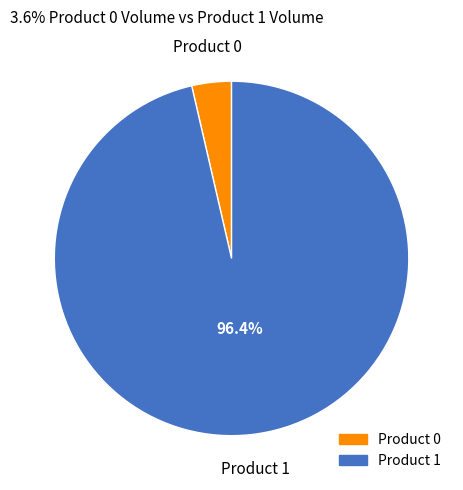

Is there any slice that represents more than half of the pie?

Yes